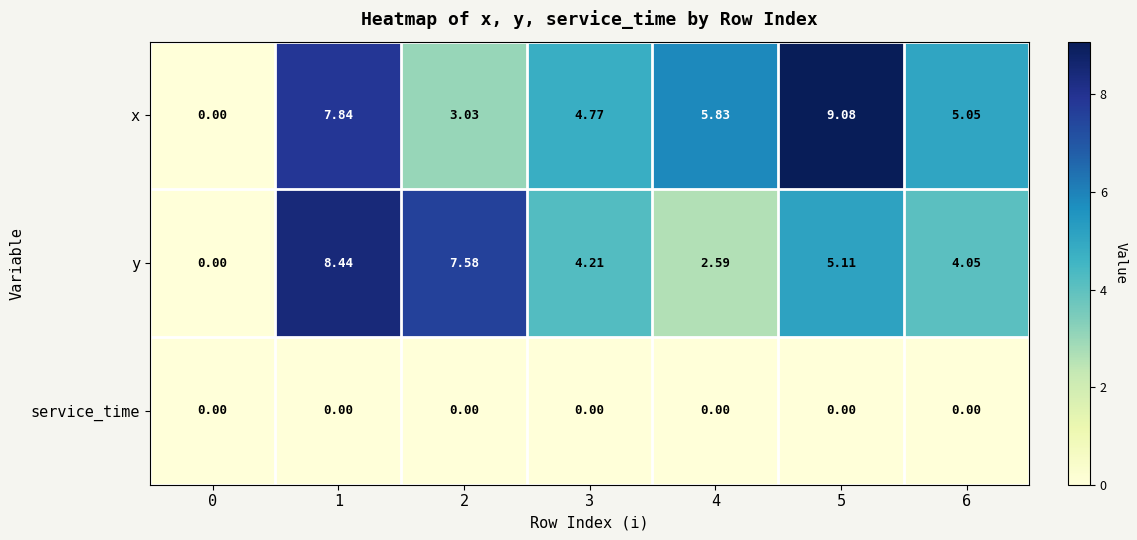

At how many categories does at least one series exceed 5?

5